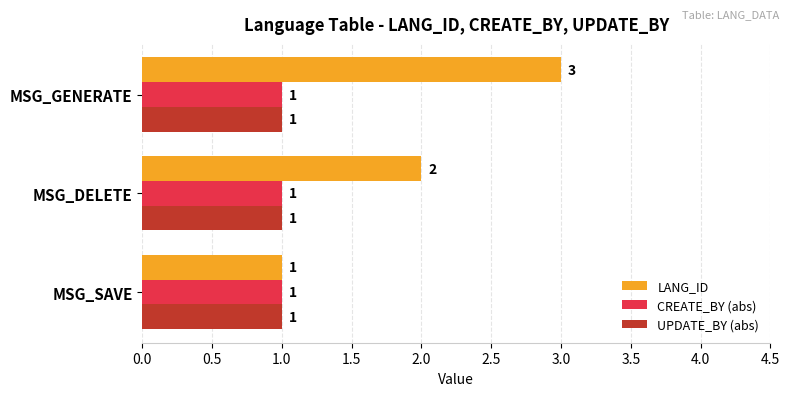

At which category does the chart reach its peak across all series?

MSG_GENERATE